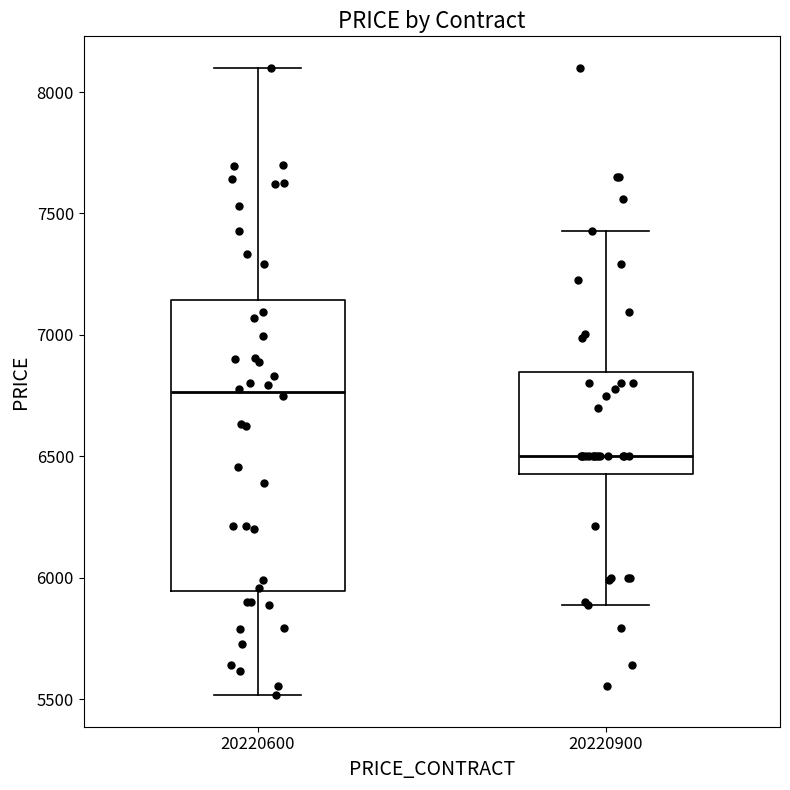

Reading left to right, read every box against the y-axis: the position of its median line, the range the box covers, and the ends of its whiskers. The values are not printed on the chart, so give them approximately, as read against the axis.

20220600: median 6750, box 5950 to 7150, whiskers 5500 to 8100
20220900: median 6500, box 6450 to 6850, whiskers 5900 to 7450